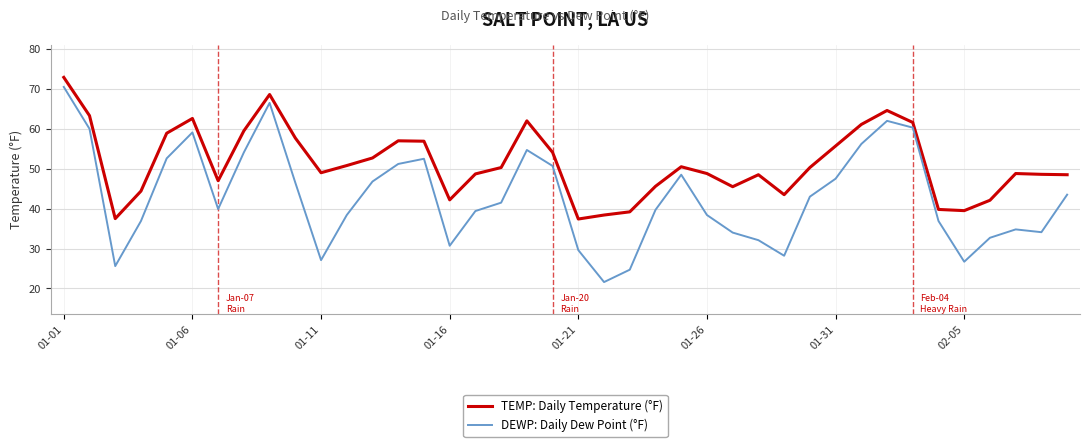

Which series has the largest range (max minus min)?

DEWP: Daily Dew Point (°F)